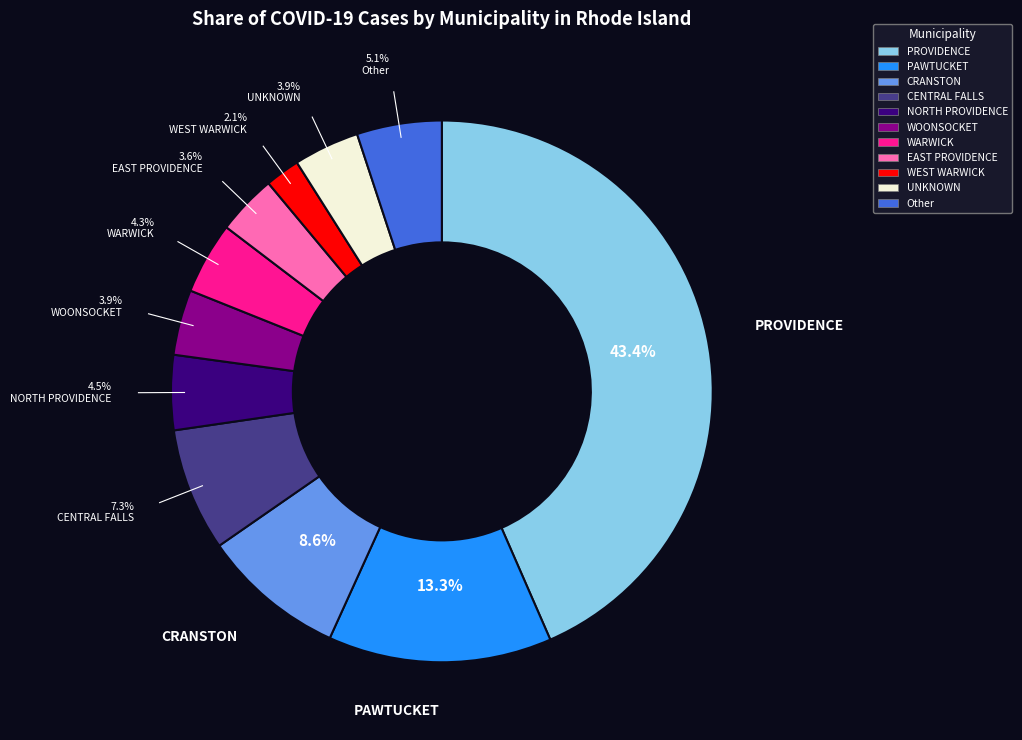

What is the largest slice in the pie chart?

PROVIDENCE